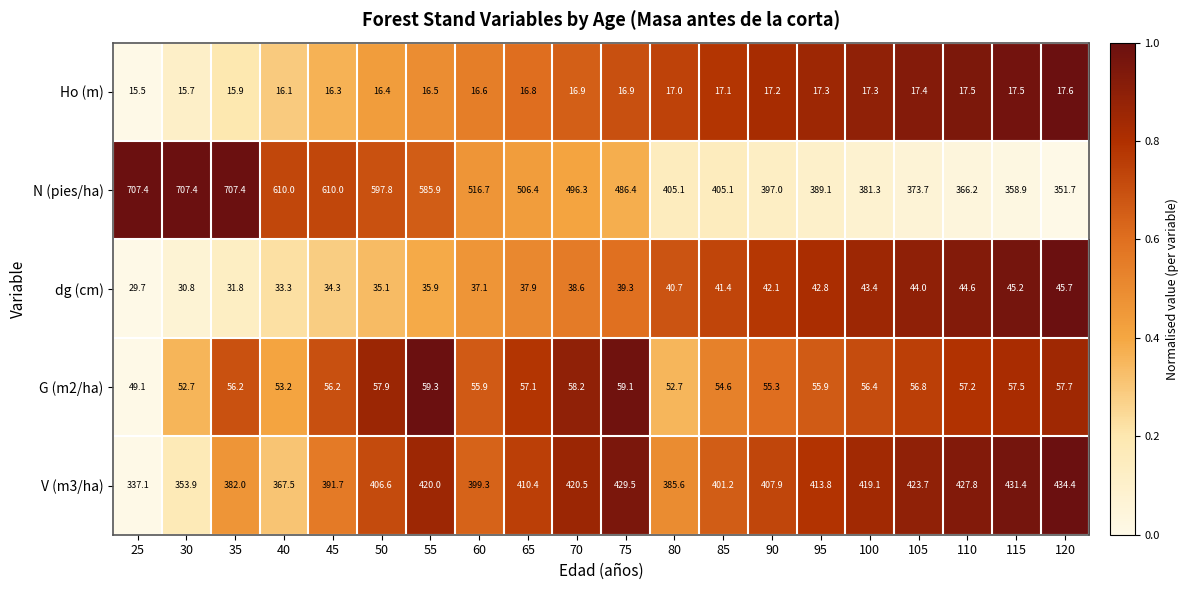

How many series are shown in this chart?

5